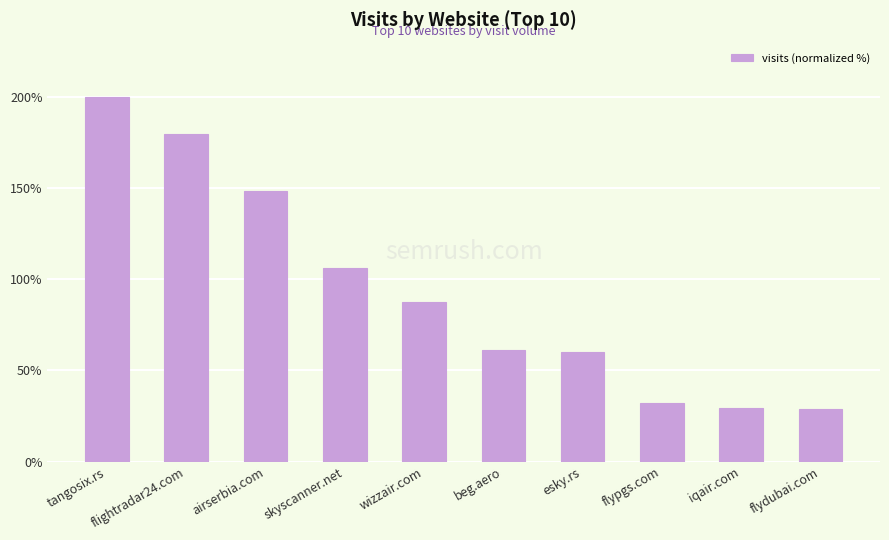

The value at skyscanner.net is 106.4. True or false?

True